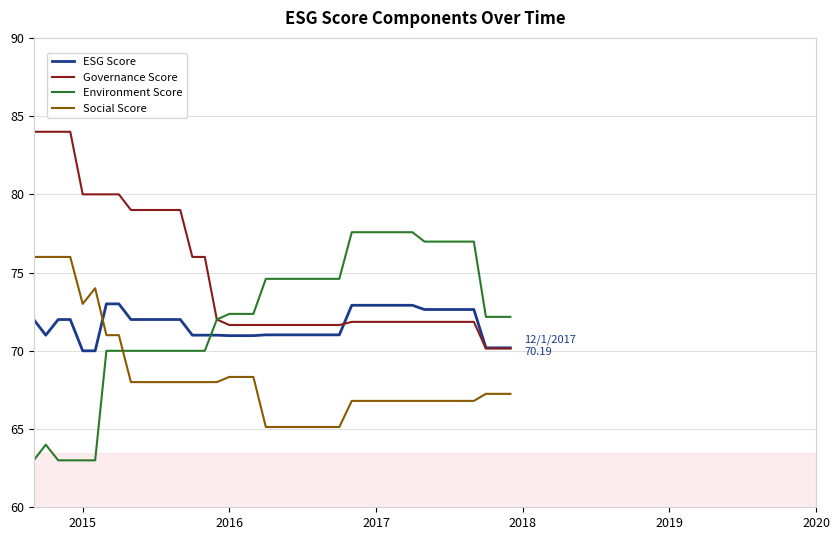

How many intersections are there between ESG Score and Environment Score?

1